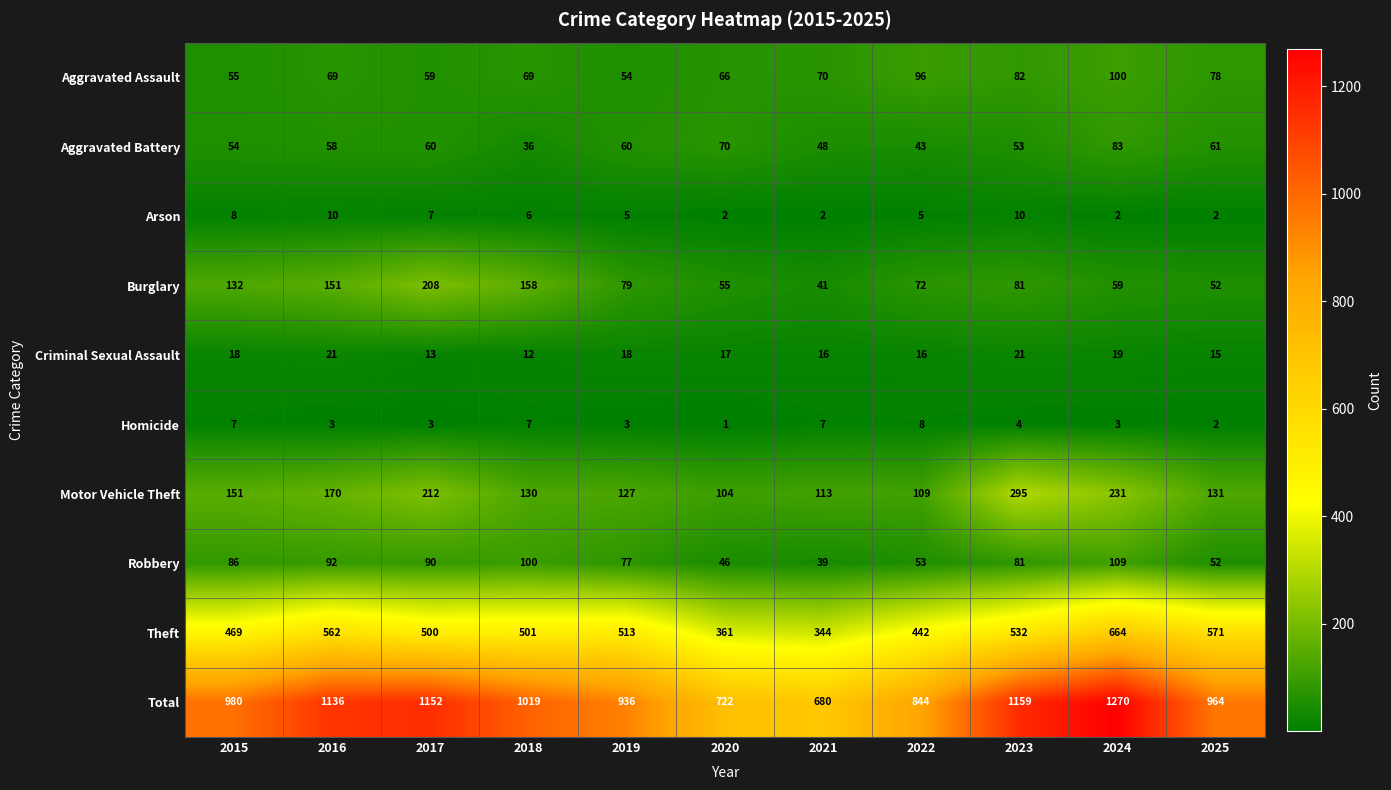

What is the total value across all series at 2016?

2272